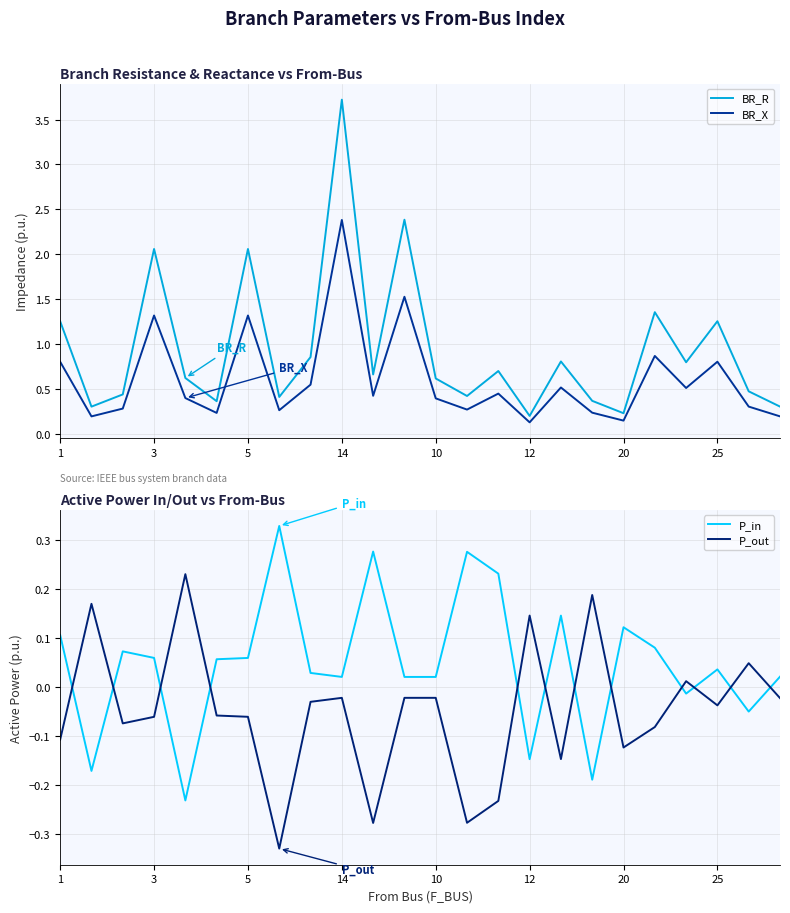

What is the minimum value for P_in?

-0.2